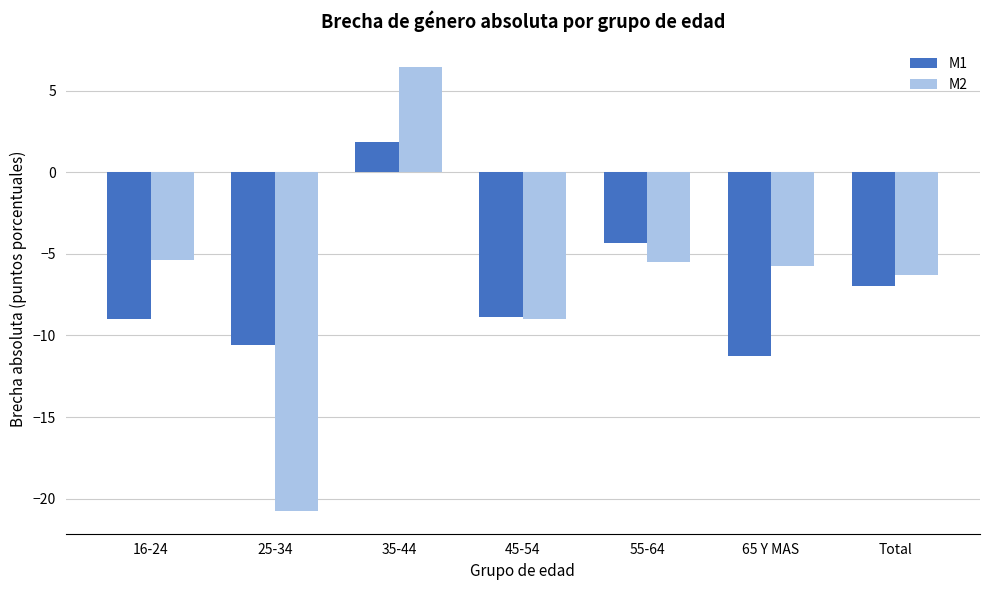

What are all the series names shown in the legend?

M1, M2